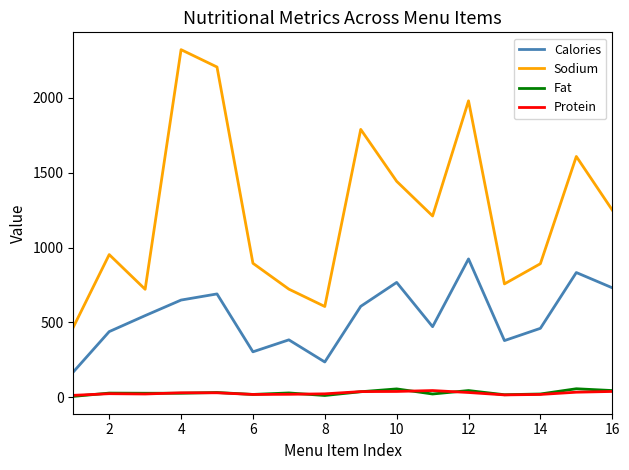

True or false: Fat and Sodium intersect in this chart.

False